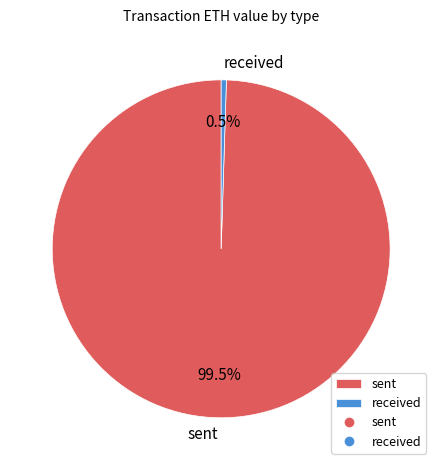

Count the number of slices in the pie.

2